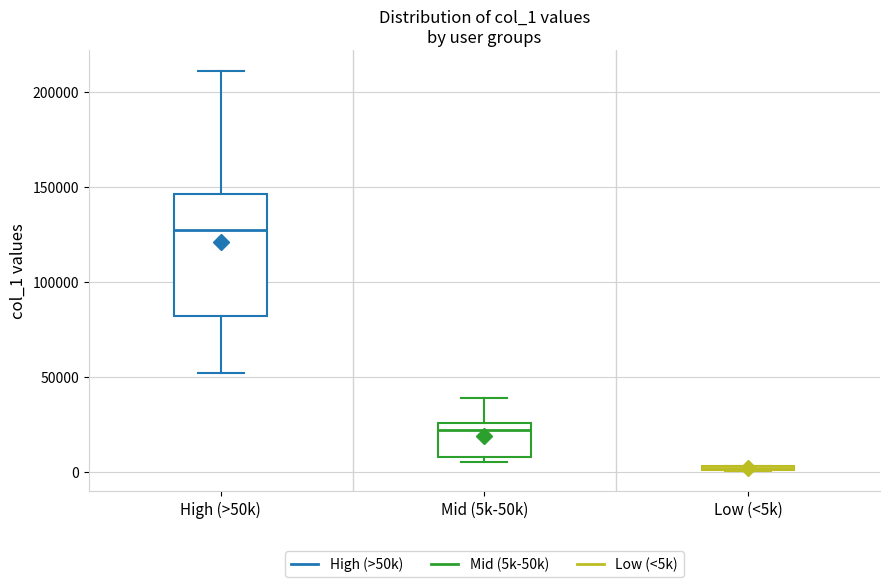

Where is the lower edge of the box for High (>50k) on the y-axis? The values are not printed on the chart, so give them approximately, as read against the axis.

80000